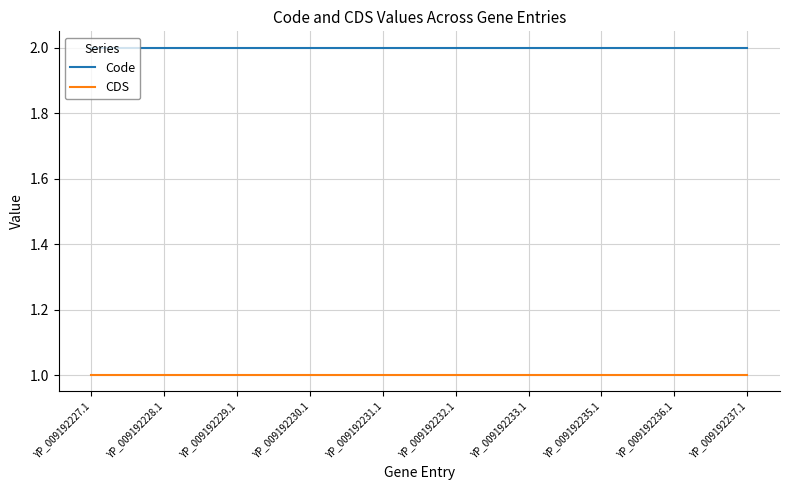

What position from the right is YP_009192235.1?

3